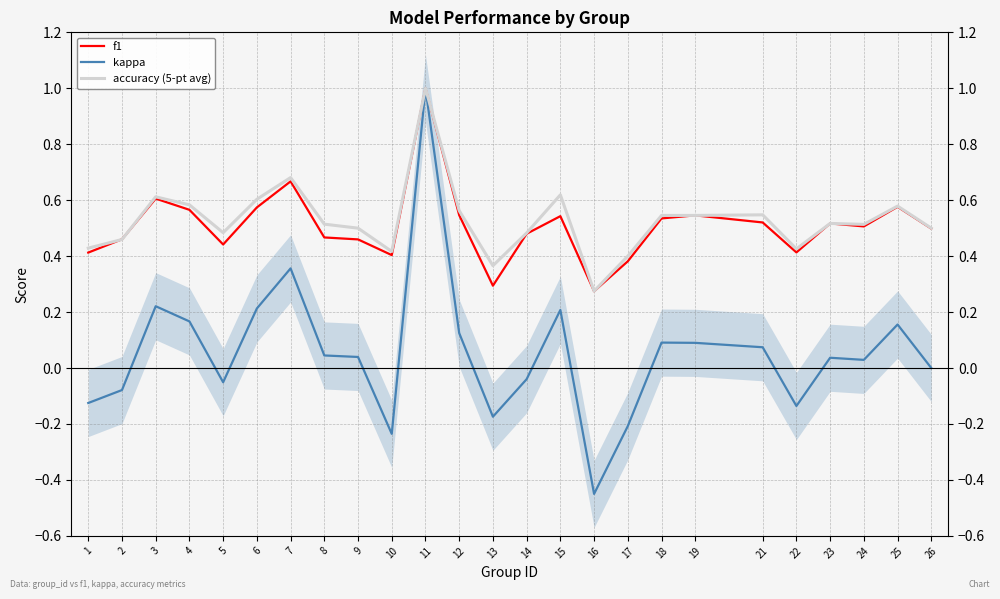

The accuracy (5-pt avg) series shows 1.0 at 25. True or false?

False